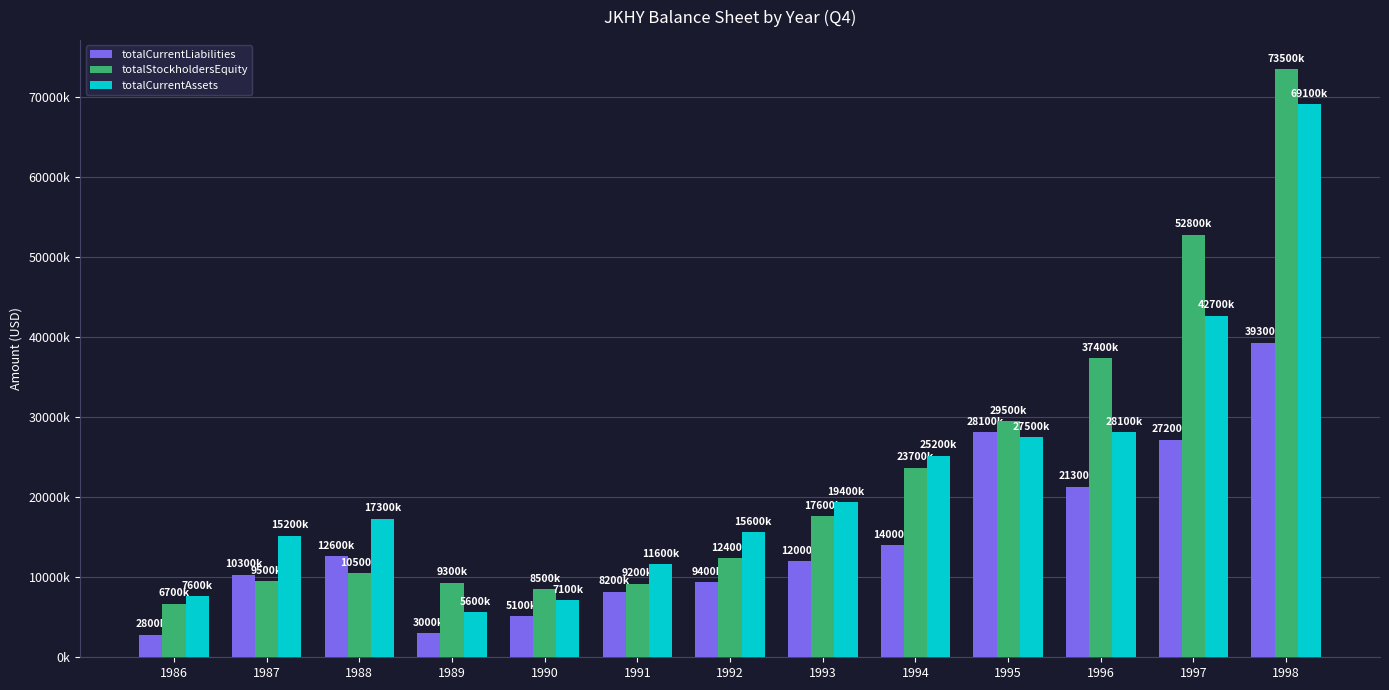

What are all the series names shown in the legend?

totalCurrentLiabilities, totalStockholdersEquity, totalCurrentAssets